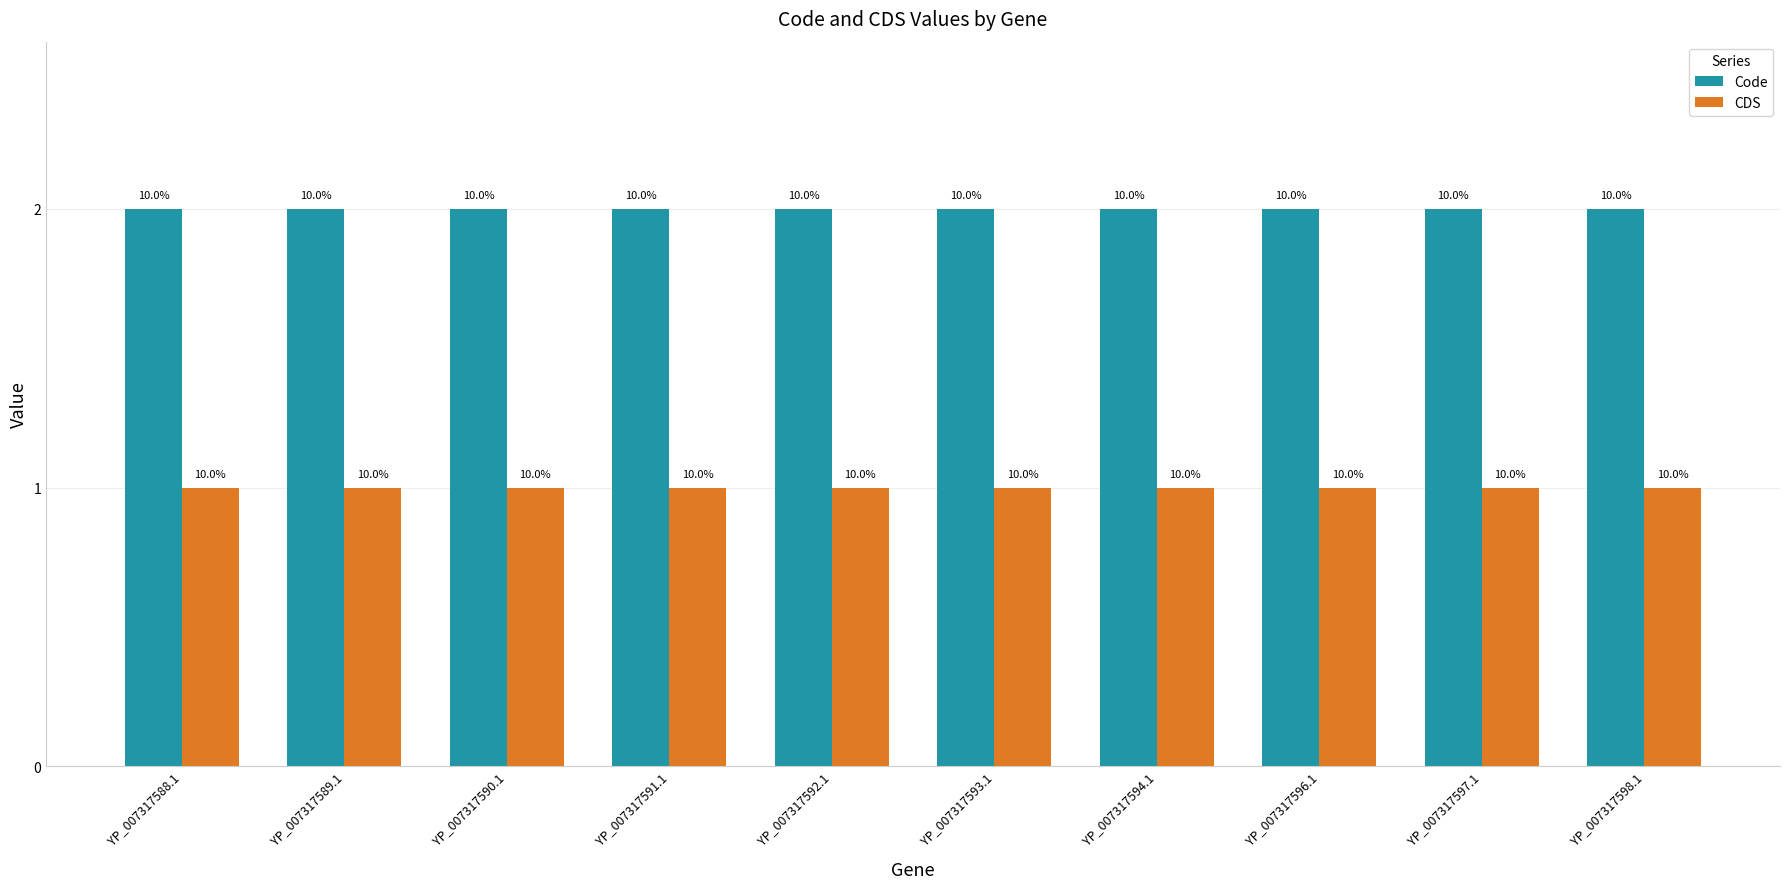

At which label does Code reach its minimum?

YP_007317588.1